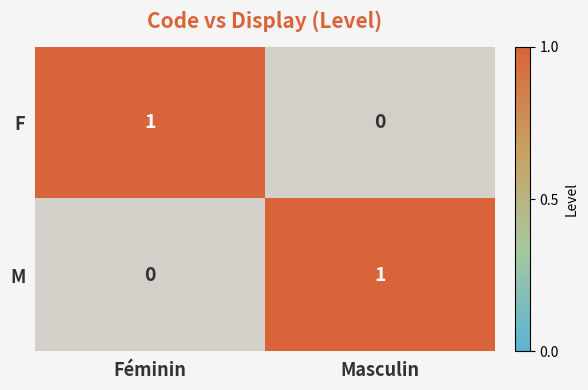

The M series shows 0 at Féminin. True or false?

True